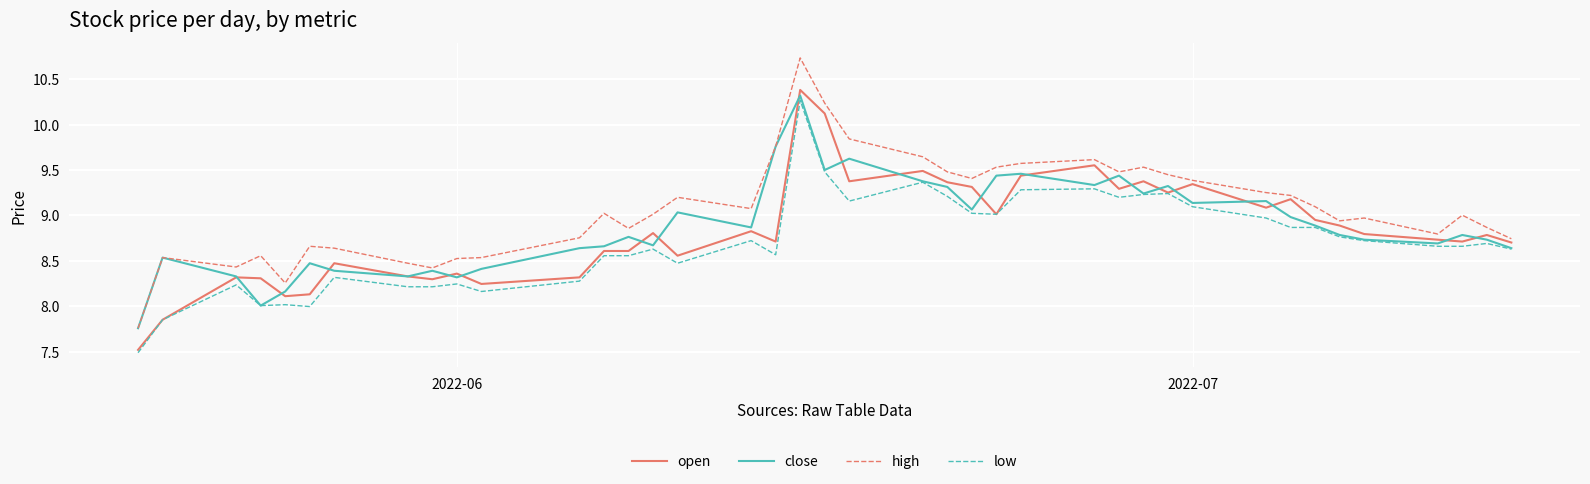

Which series has the largest total across all categories?

high